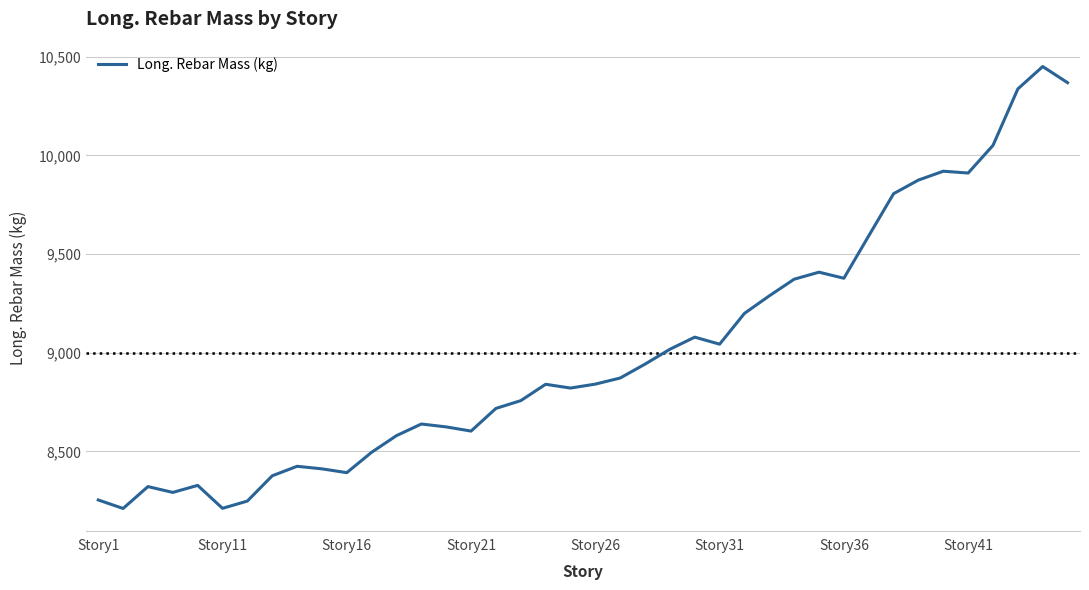

How many lines are shown in the chart?

1